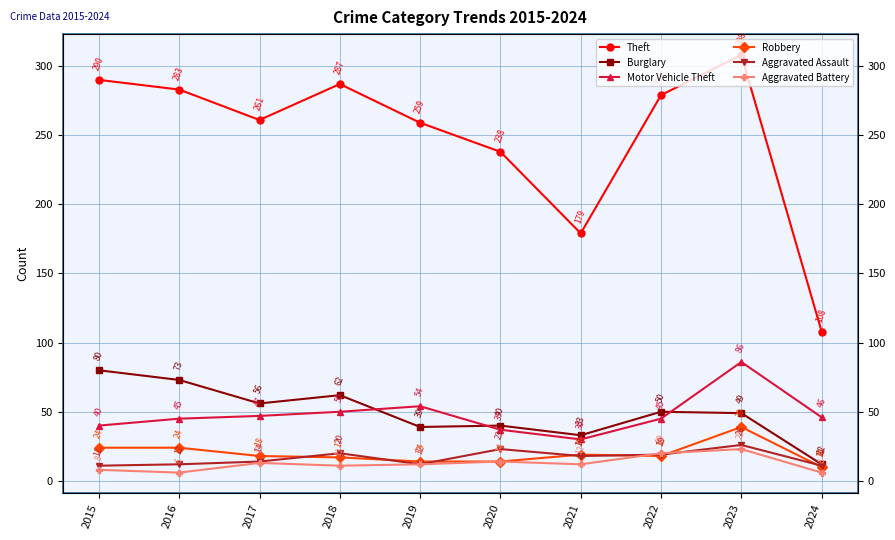

What is the minimum value for Theft?

108